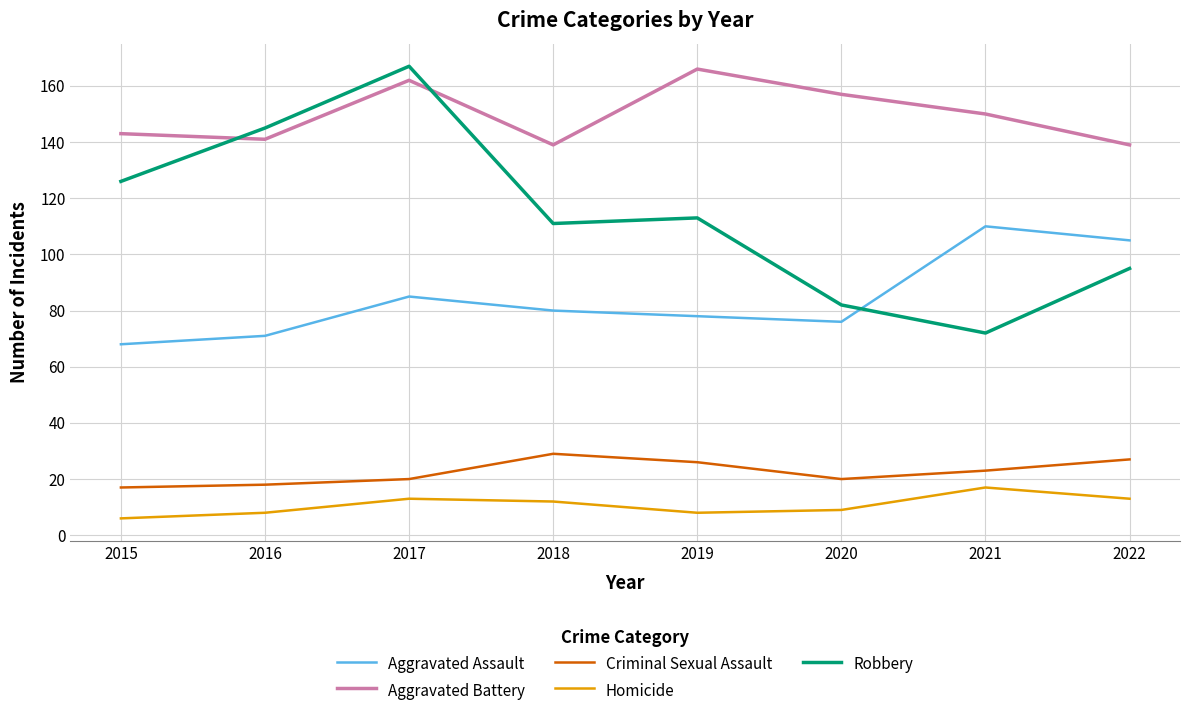

Reading right to left, list all the values displayed in this chart.

Aggravated Assault: 2022=105	2021=110	2020=76	2019=78	2018=80	2017=85	2016=71	2015=68
Aggravated Battery: 2022=139	2021=150	2020=157	2019=166	2018=139	2017=162	2016=141	2015=143
Criminal Sexual Assault: 2022=27	2021=23	2020=20	2019=26	2018=29	2017=20	2016=18	2015=17
Homicide: 2022=13	2021=17	2020=9	2019=8	2018=12	2017=13	2016=8	2015=6
Robbery: 2022=95	2021=72	2020=82	2019=113	2018=111	2017=167	2016=145	2015=126